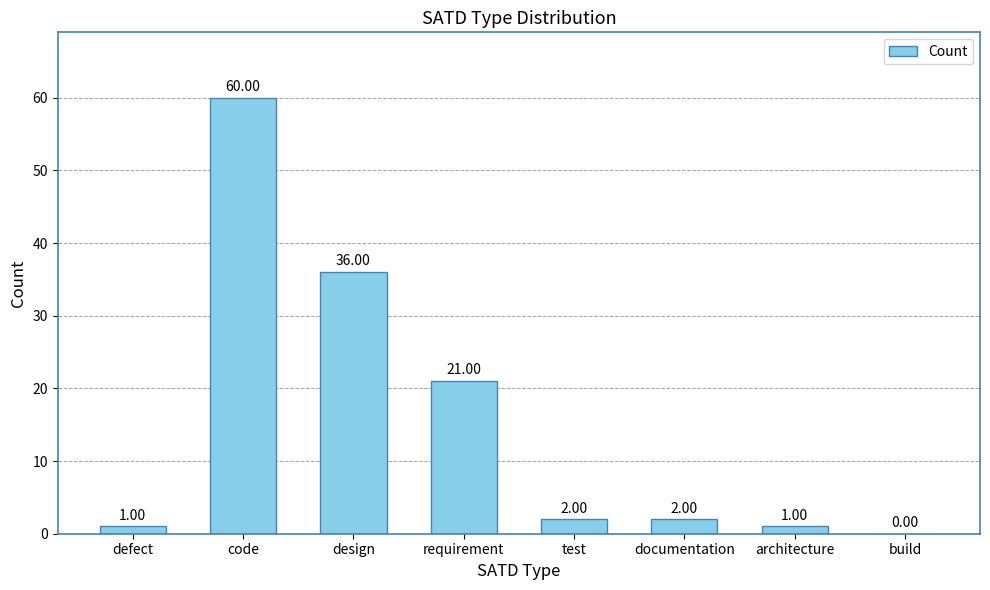

What is the sum of all values?

123